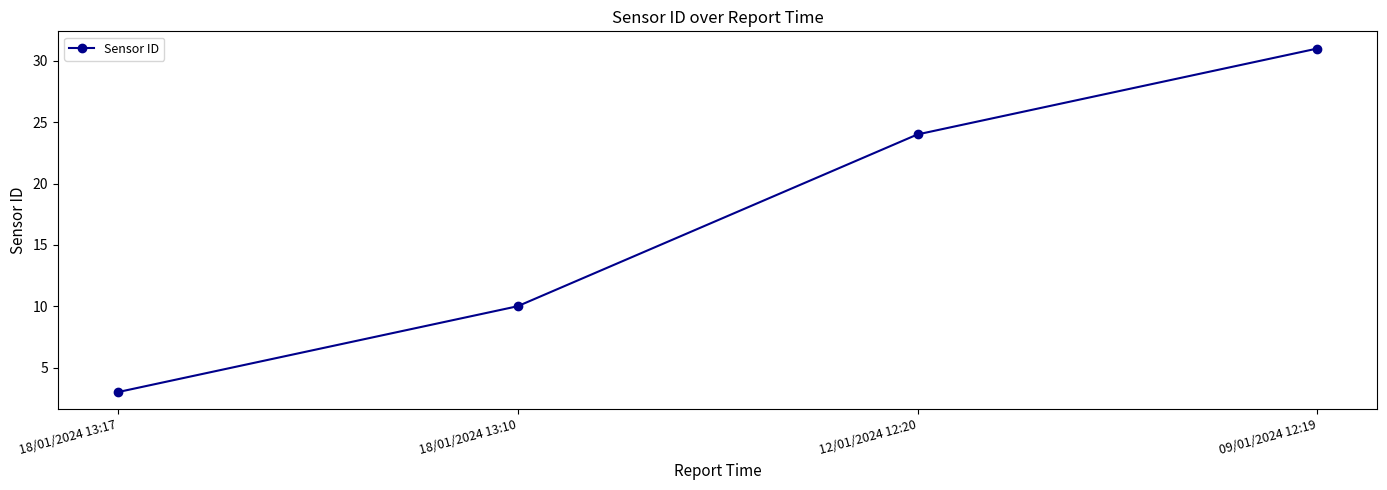

What is the sum of the values at 18/01/2024 13:17 and 12/01/2024 12:20?

27